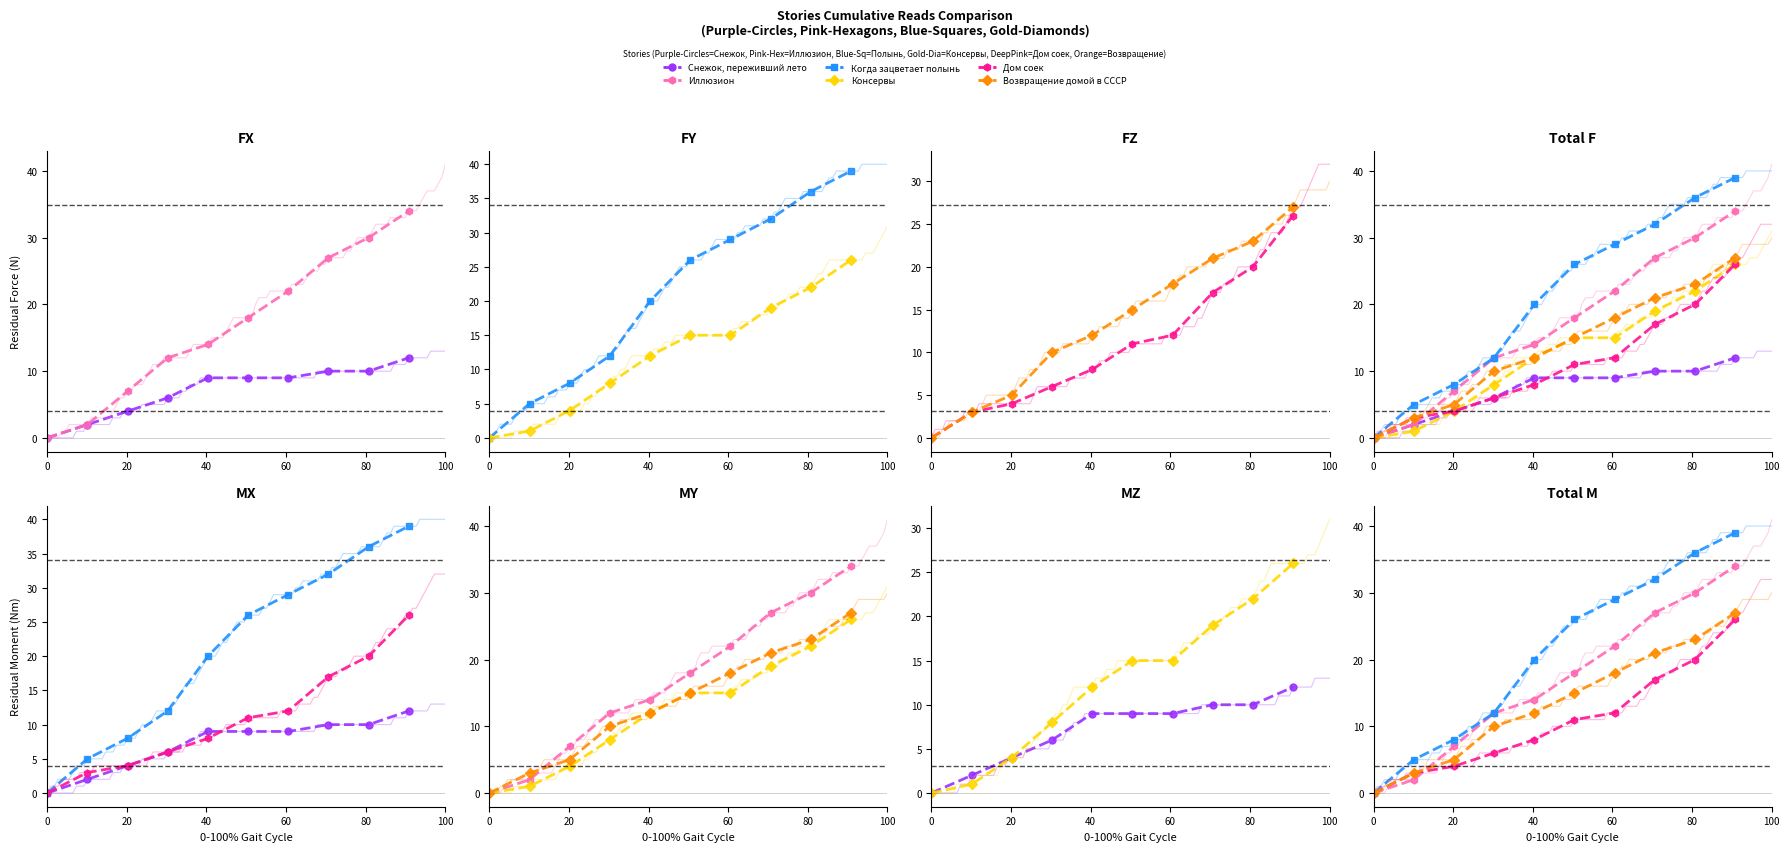

At how many categories does at least one series exceed 29?

3